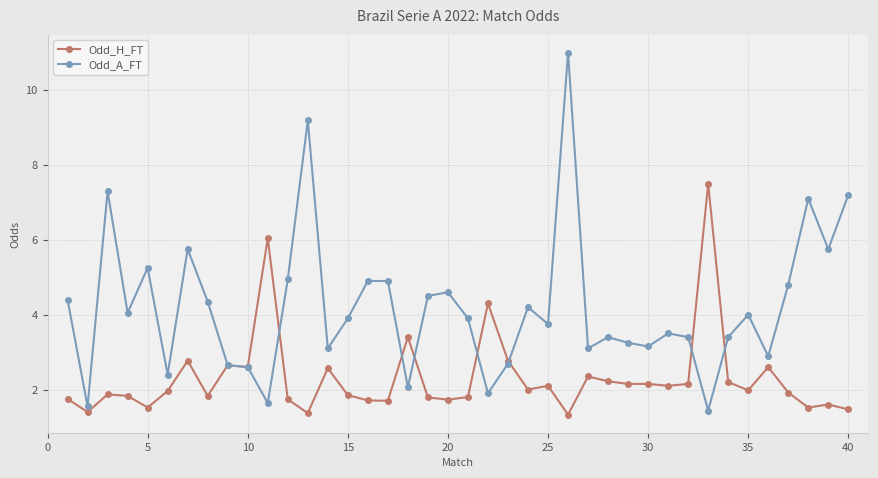

True or false: Odd_A_FT has more than 1 points higher than both neighbors.

True